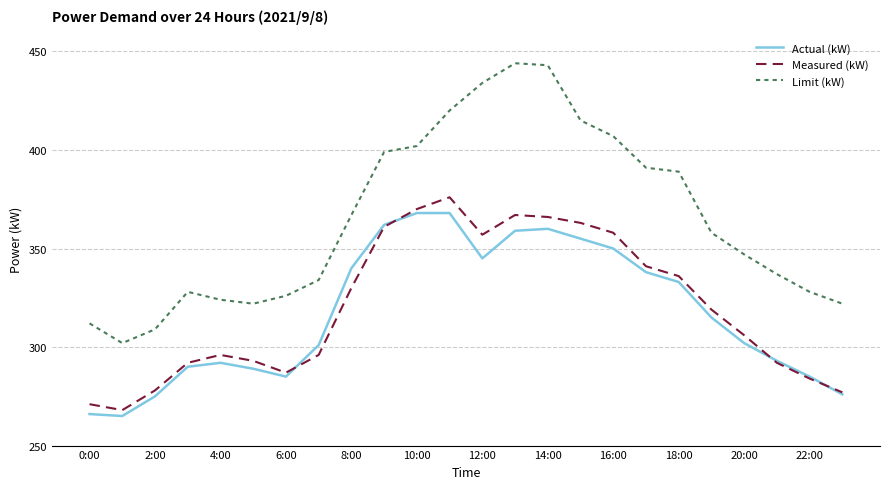

What is the minimum value shown in the chart?

265